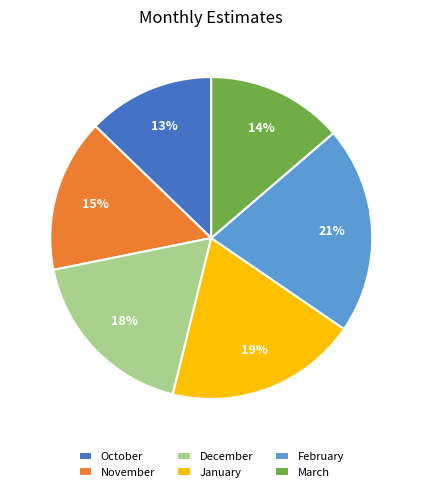

To the nearest percent, what is the difference between the largest and smallest slice percentages?

8%